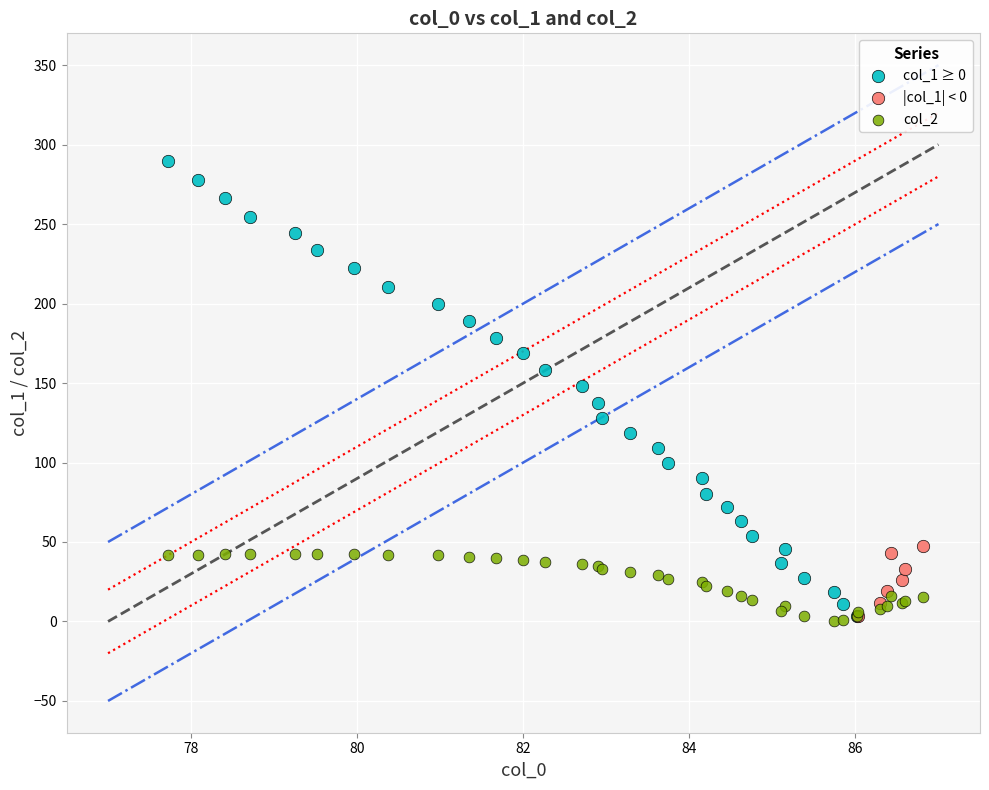

Which series has the widest spread of Y values?

col_1 ≥ 0